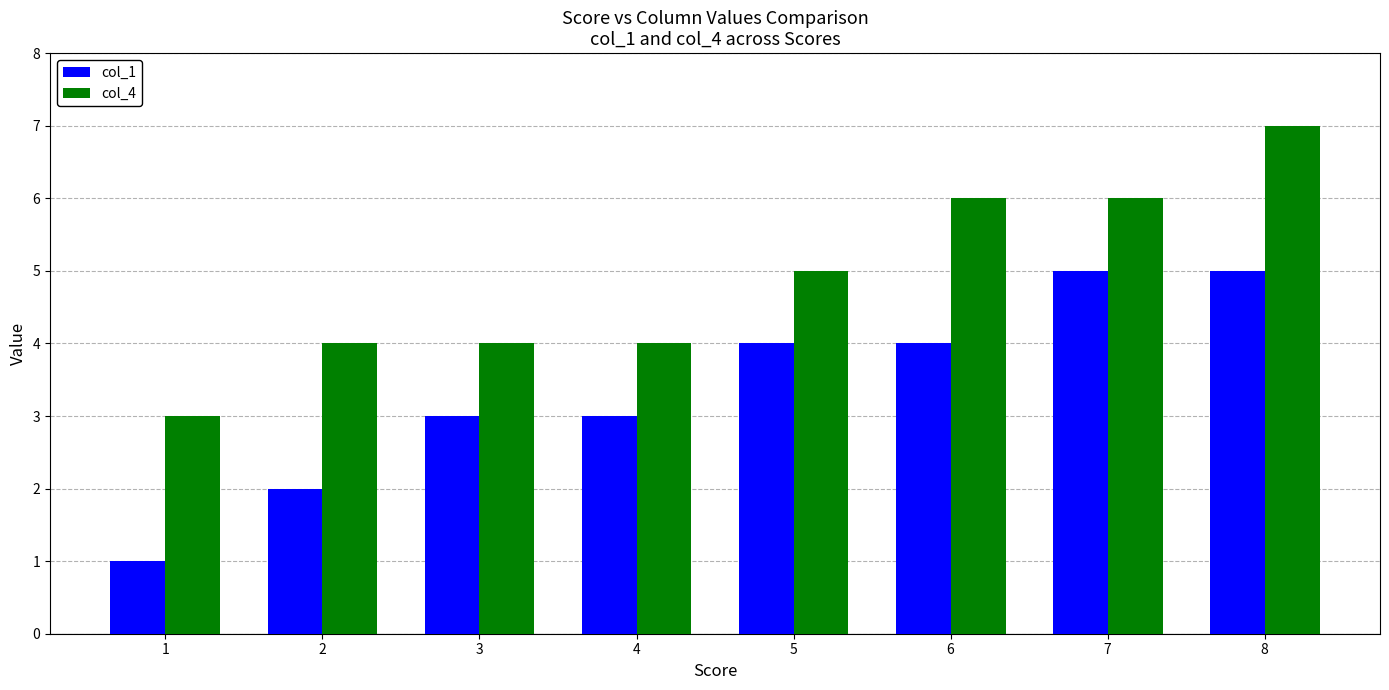

Are the bars horizontal?

No